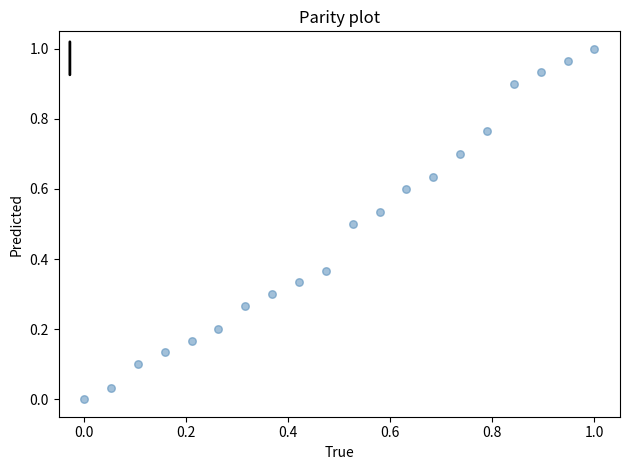

Count the number of points in this scatter plot.

20